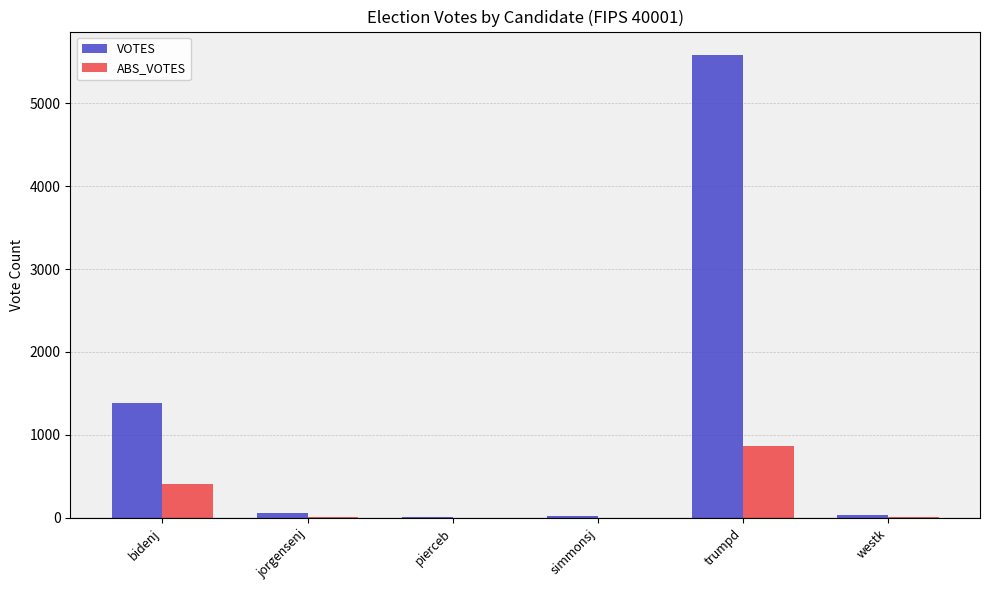

The value of ABS_VOTES at trumpd is 863. True or false?

True